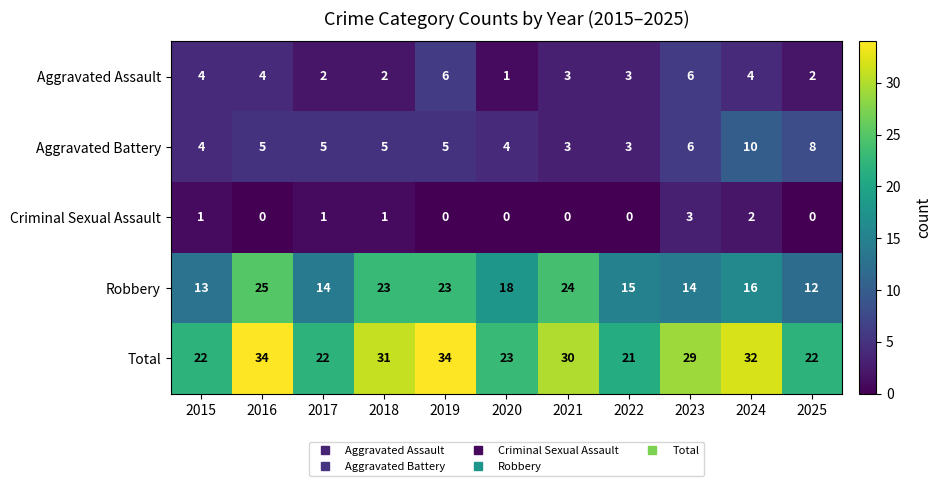

What is the greatest value displayed?

34